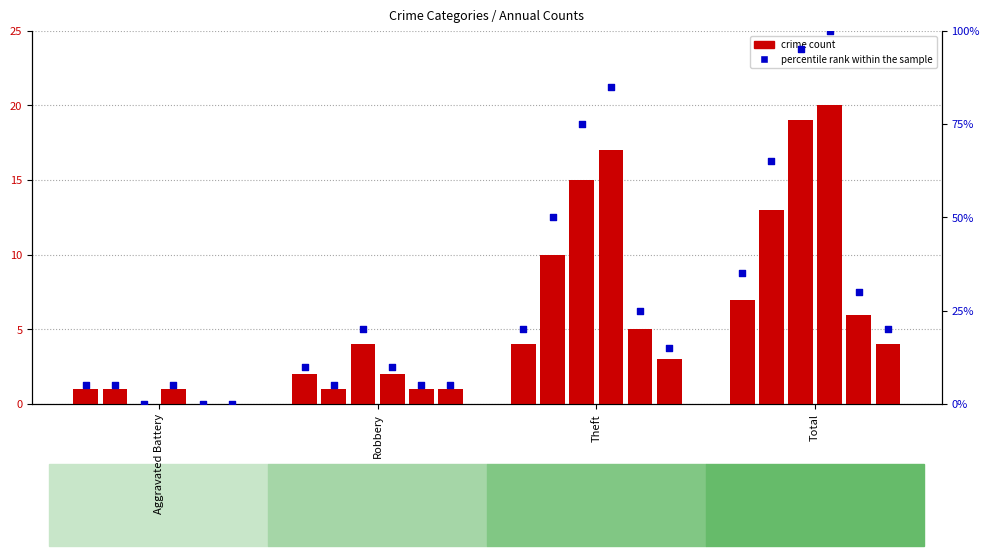

What is the change in value from Robbery to Total?

+25